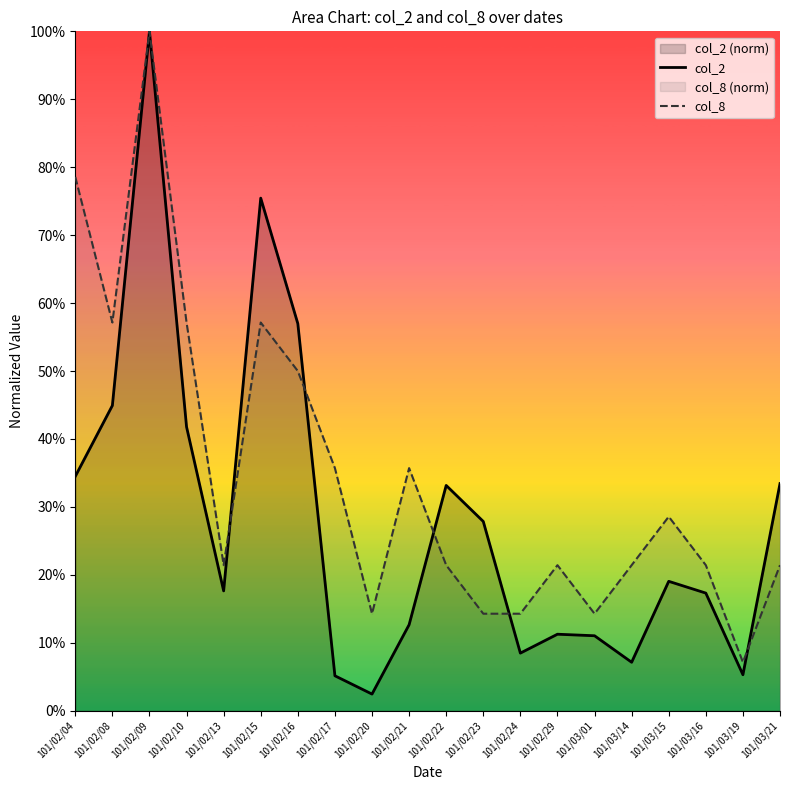

What is the difference between the col_2 values at 101/02/09 and 101/03/19?

0.9